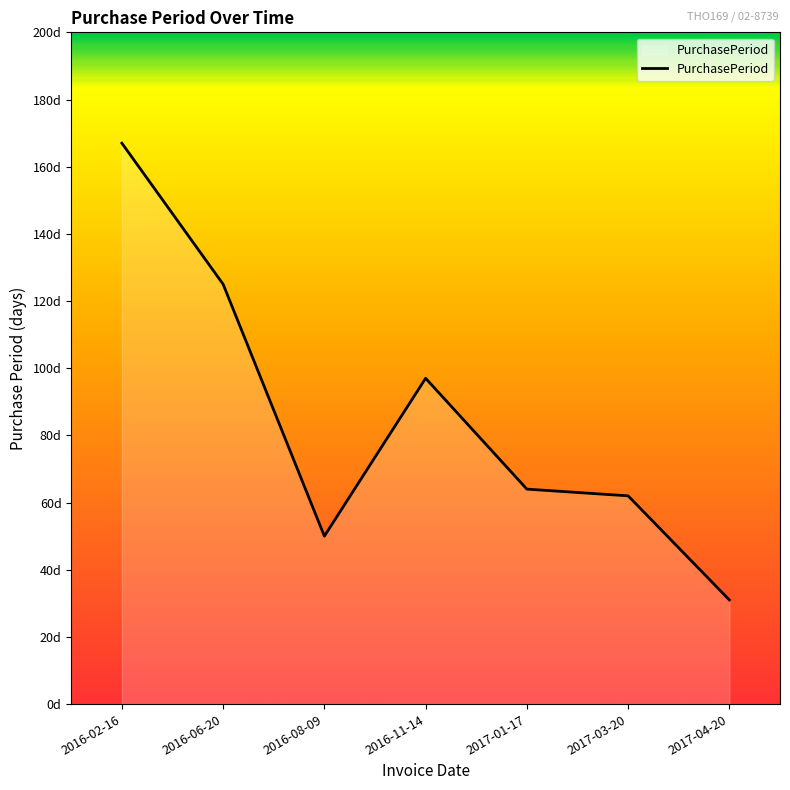

What is the label of the 5th point from the left?

2017-01-17